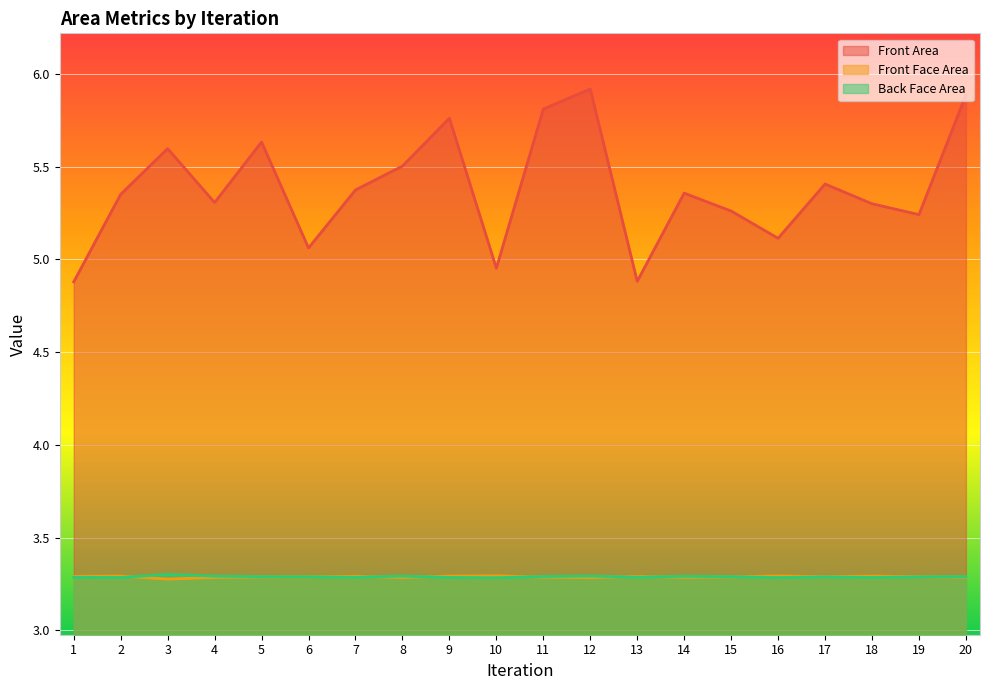

What is the sum of the Back Face Area values at 9 and 19?

6.6